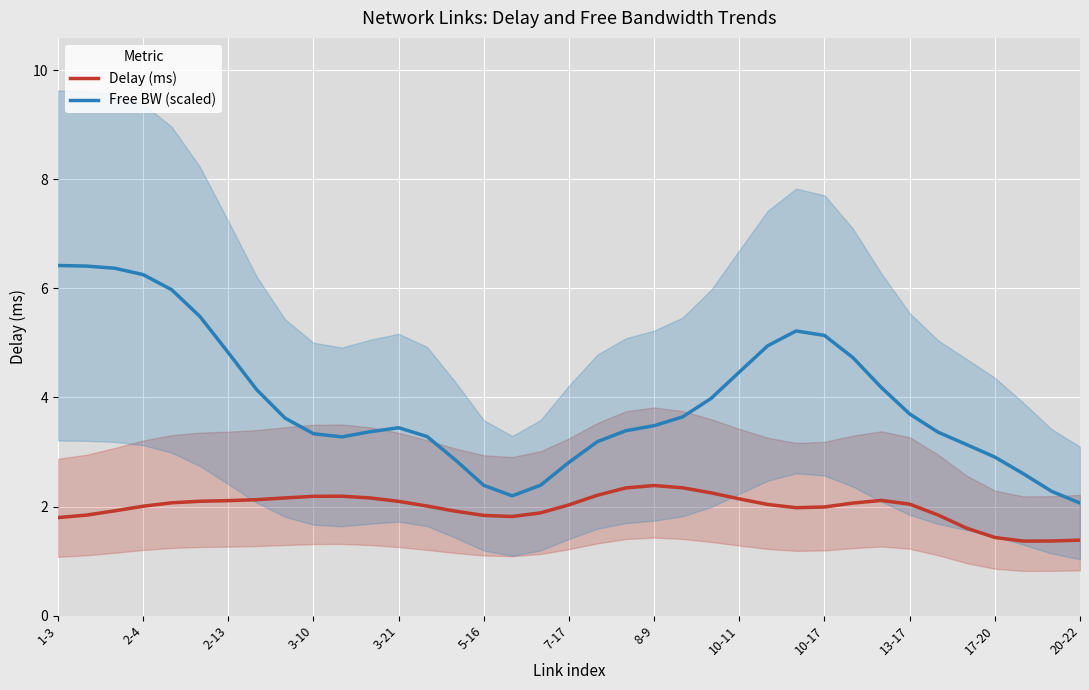

Reading left to right, list all the values displayed in this chart.

Delay (ms): 1.8	1.8	1.9	2.0	2.1	2.1	2.1	2.1	2.2	2.2	2.2	2.2	2.1	2.0	1.9	1.8	1.8	1.9	2.0	2.2	2.3	2.4	2.3	2.3	2.1	2.0	2.0	2.0	2.1	2.1	2.0	1.8	1.6	1.4	1.4	1.4	1.4
Free BW (scaled): 6.4	6.4	6.4	6.3	6.0	5.5	4.8	4.1	3.6	3.3	3.3	3.4	3.4	3.3	2.9	2.4	2.2	2.4	2.8	3.2	3.4	3.5	3.6	4.0	4.5	4.9	5.2	5.1	4.7	4.2	3.7	3.4	3.1	2.9	2.6	2.3	2.1